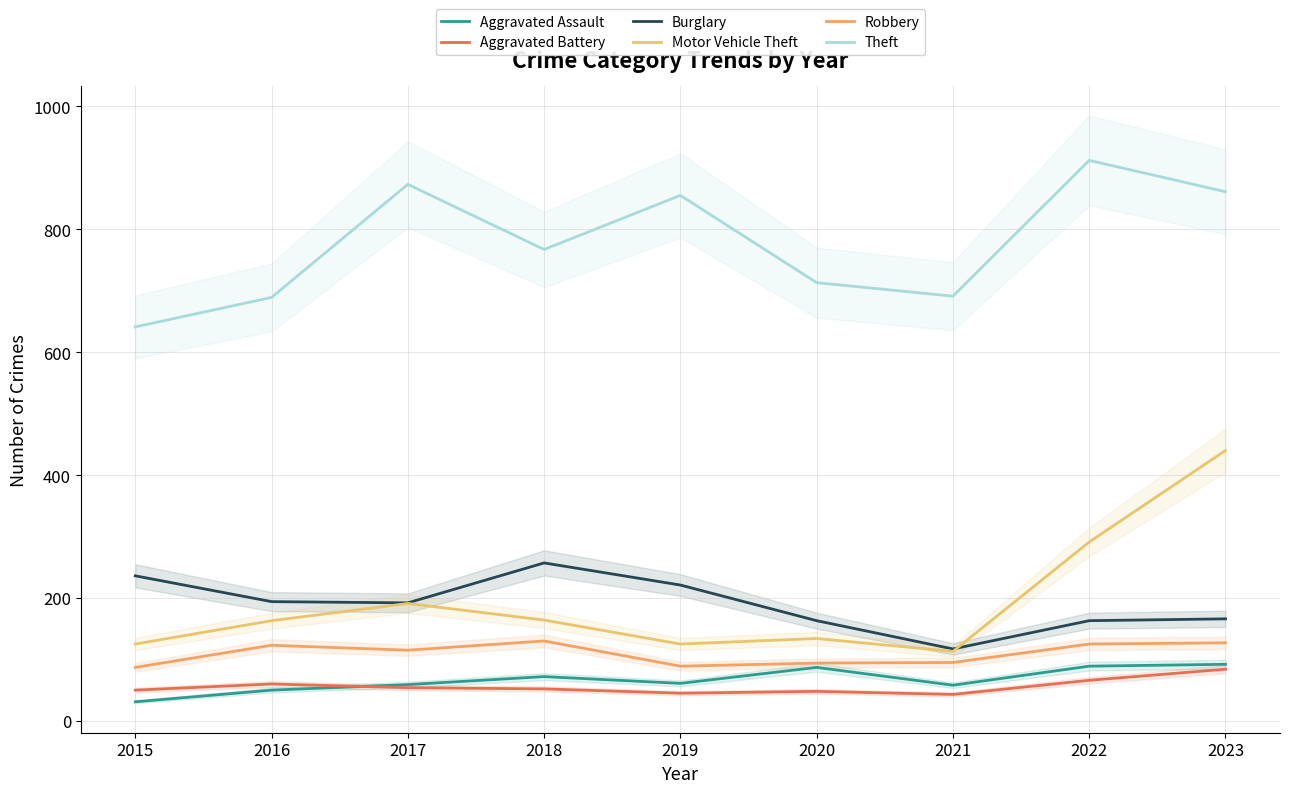

What is the sum of the Theft values at 2022 and 2023?

1773